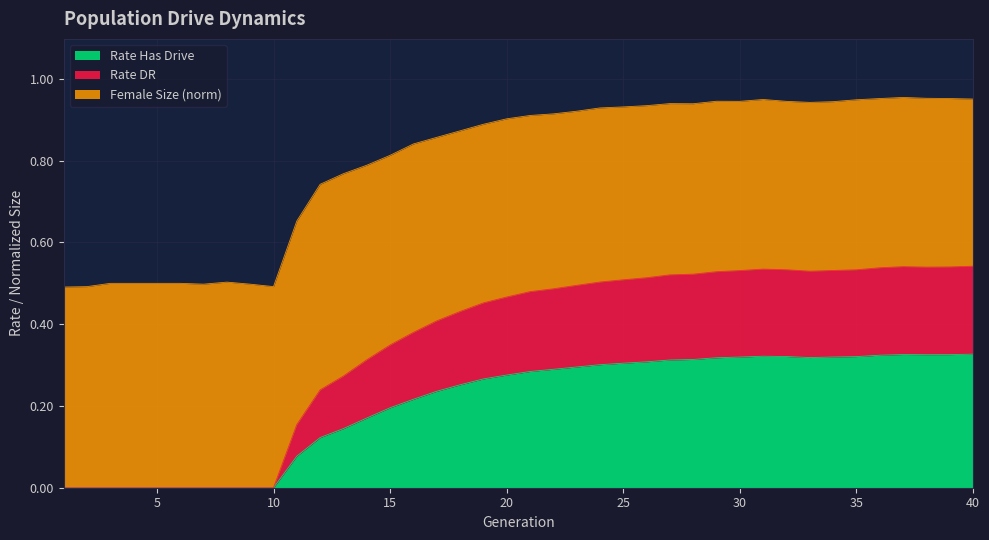

Rank the categories by rate_dr value from lowest to highest.

1, 2, 10, 7, 9, 3, 4, 5, 6, 8, 11, 12, 13, 14, 15, 16, 17, 18, 19, 20, 21, 22, 23, 24, 25, 26, 28, 27, 33, 34, 32, 30, 29, 35, 31, 40, 36, 39, 38, 37